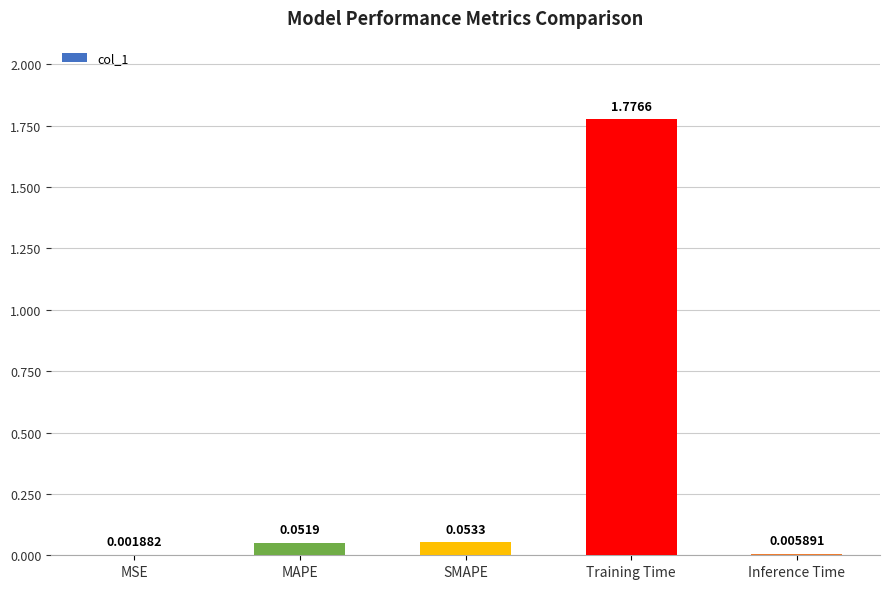

At which label is the value closest to 0?

MSE